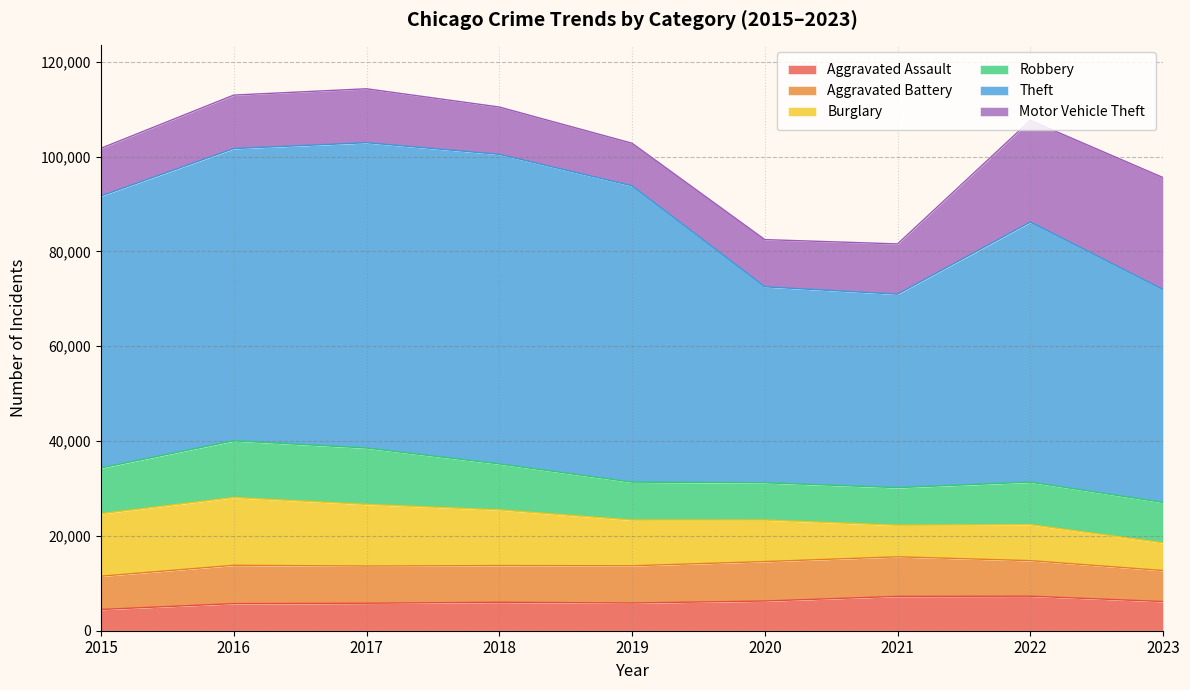

What is the difference between the Robbery values at 2021 and 2016?

4042